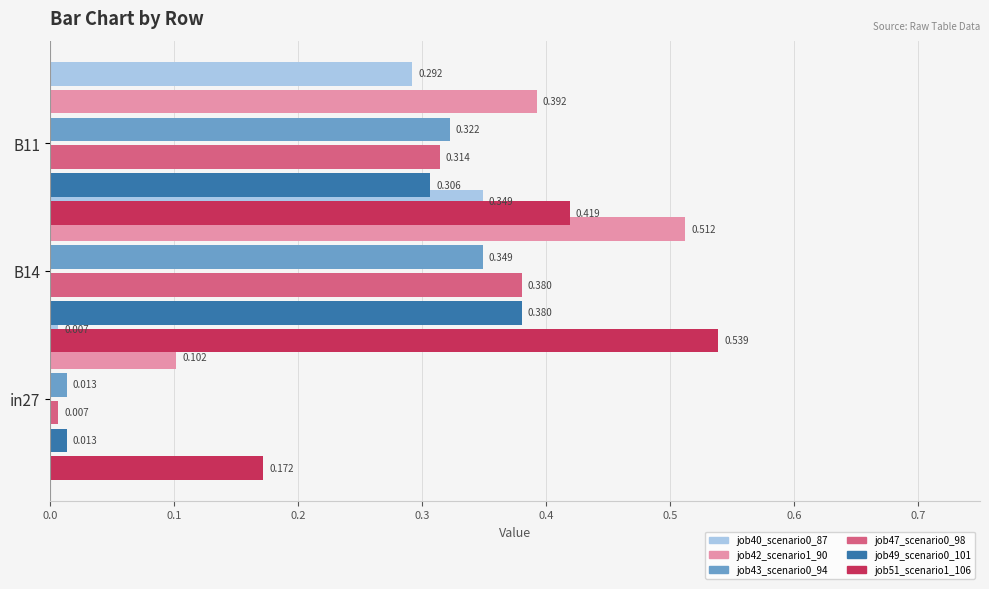

Which series changed the most between in27 and B14?

job42_scenario1_90